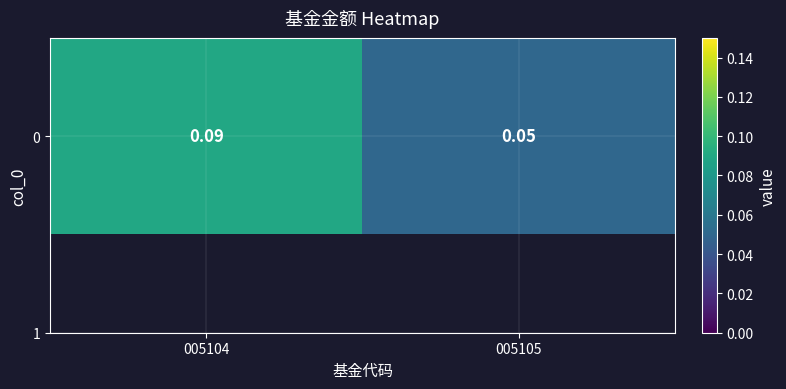

The chart shows a value of 0.1 at 005104. True or false?

False